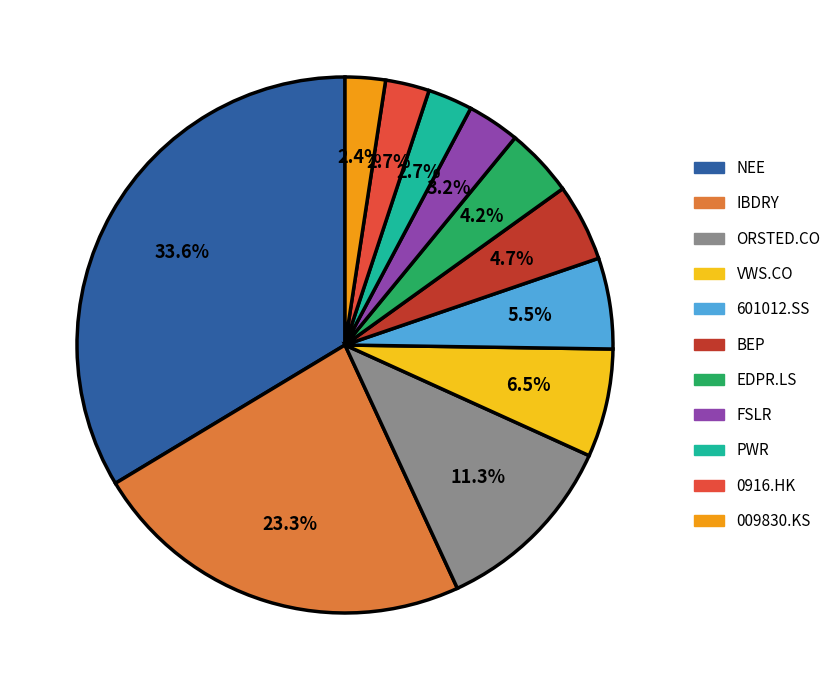

What is the largest slice in the pie chart?

NEE